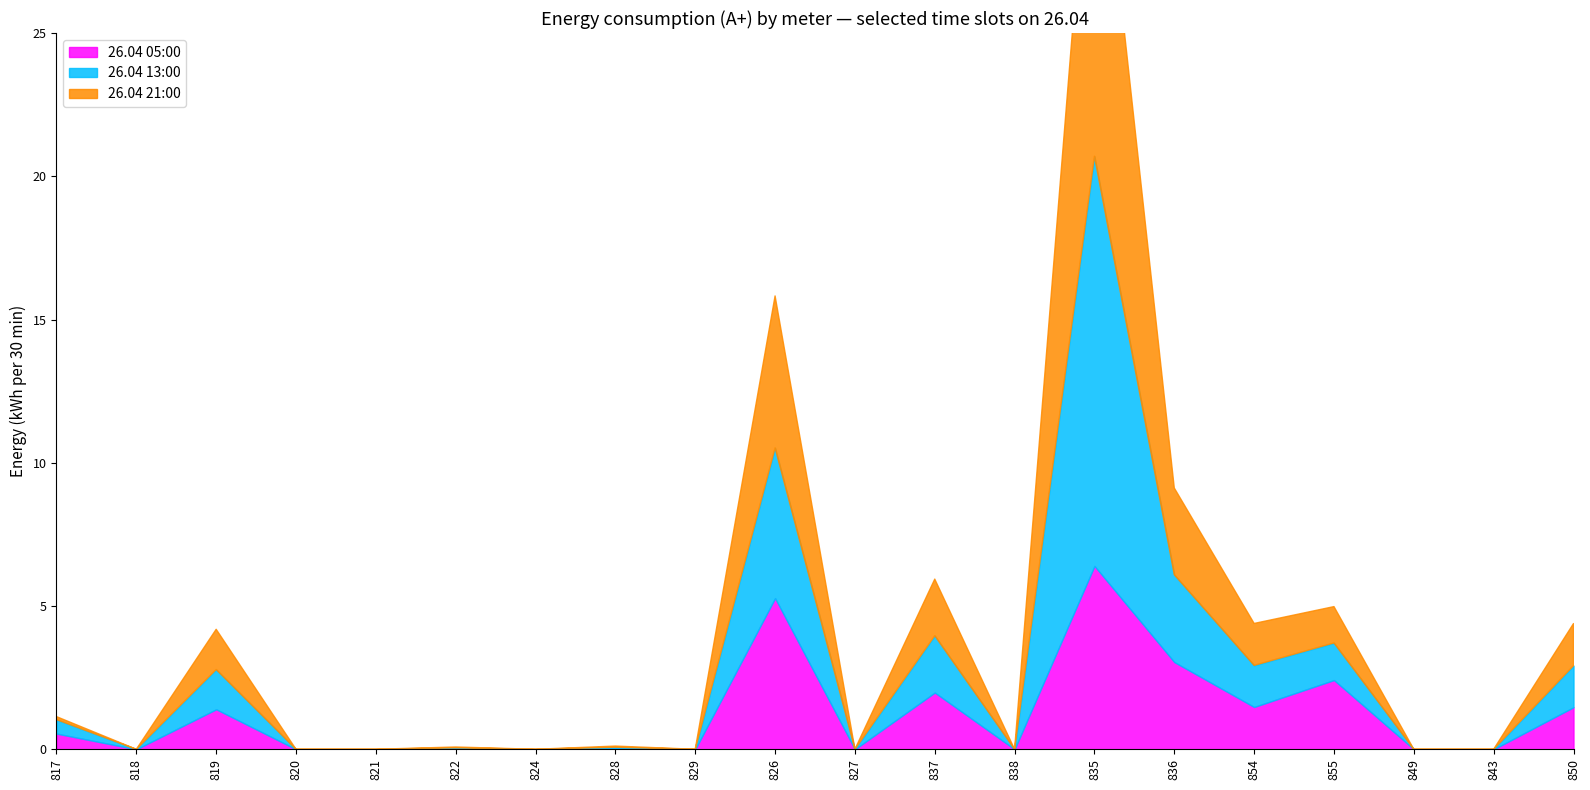

Which series has the largest range (max minus min)?

26.04 13:00